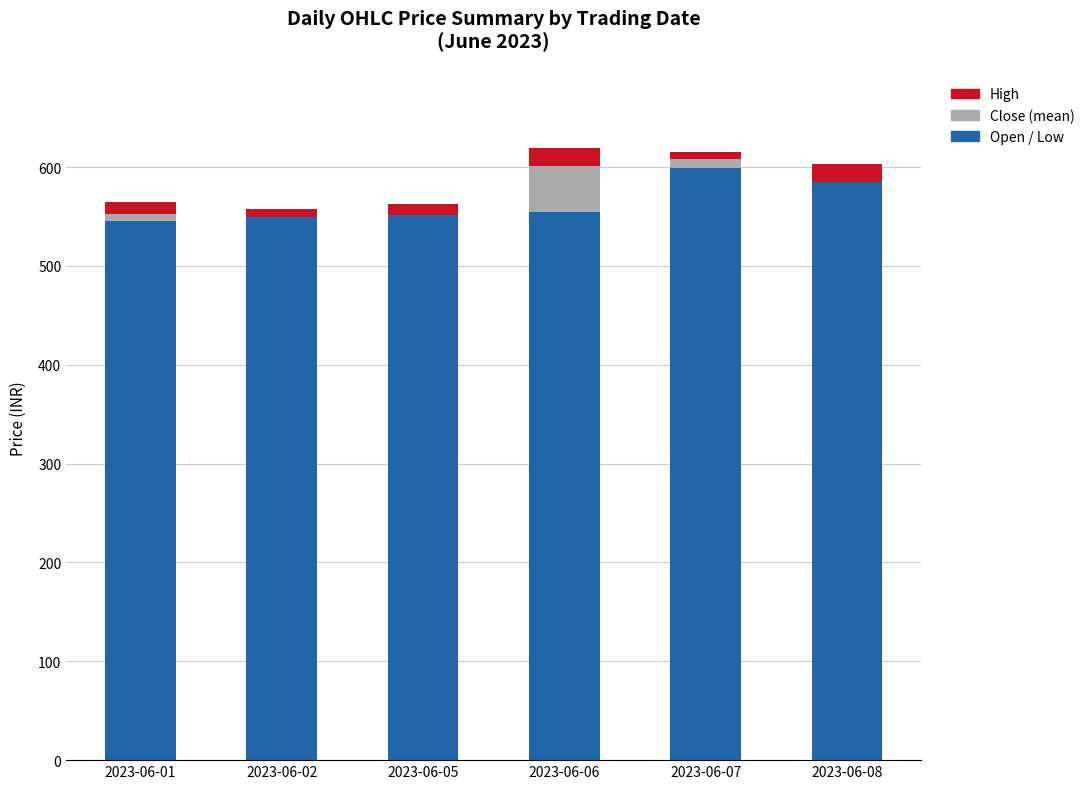

Between 2023-06-02 and 2023-06-06, which is larger?

2023-06-06